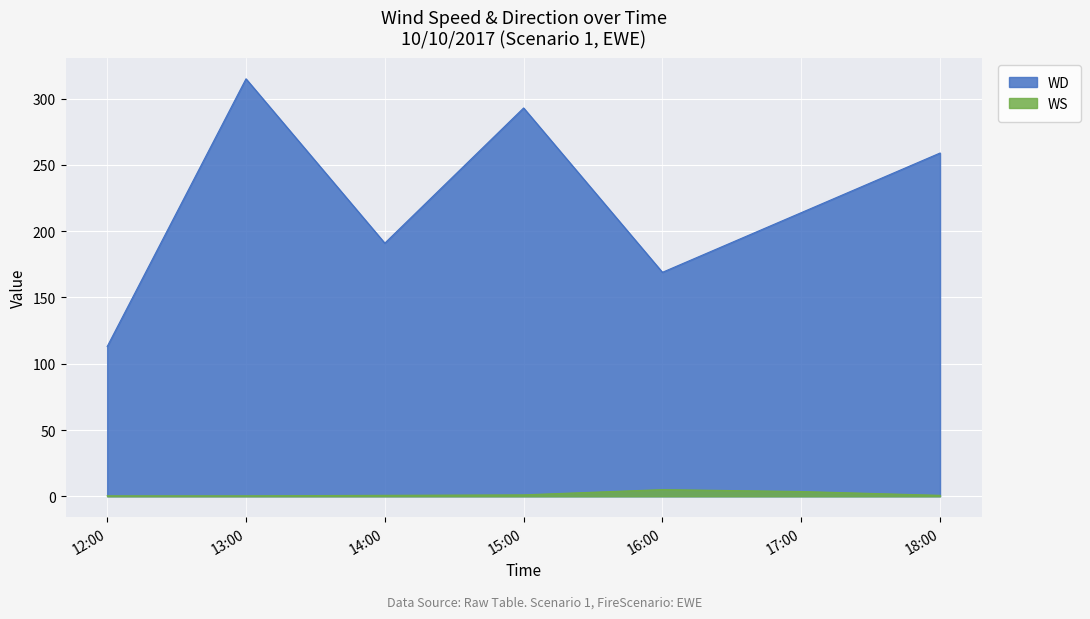

At 18:00, list the series in order from largest to smallest.

WD, WS